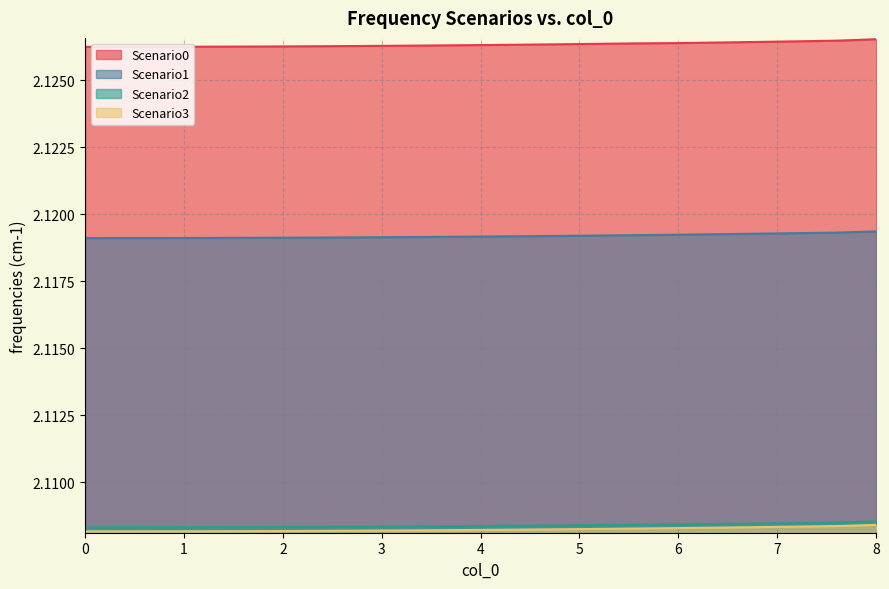

True or false: Scenario3 and Scenario0 intersect in this chart.

False